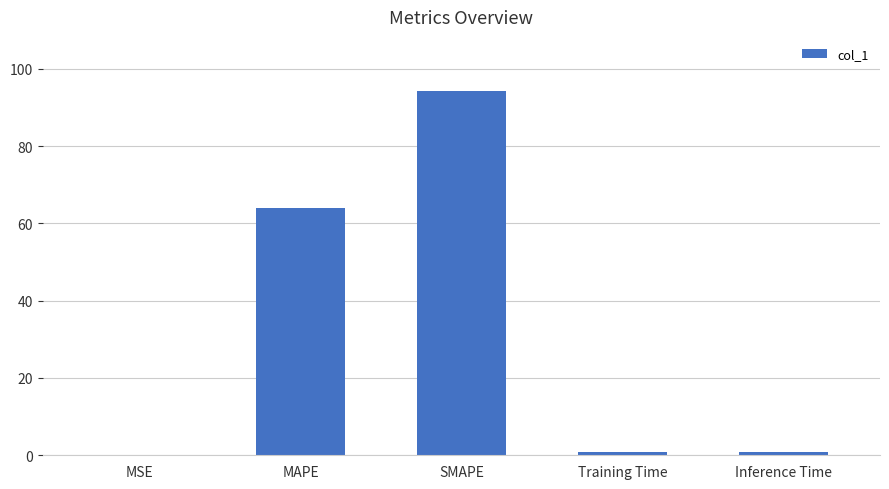

What is the sum of all values?

159.6